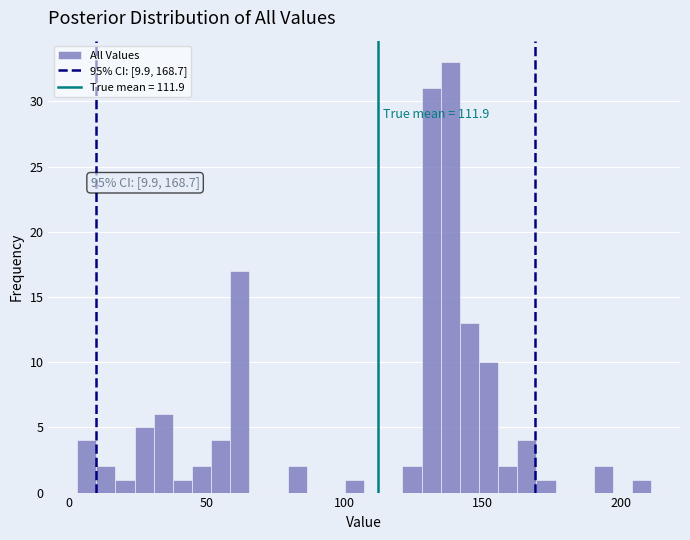

Read against the x-axis, roughly where is the centre of the tallest bar?

140